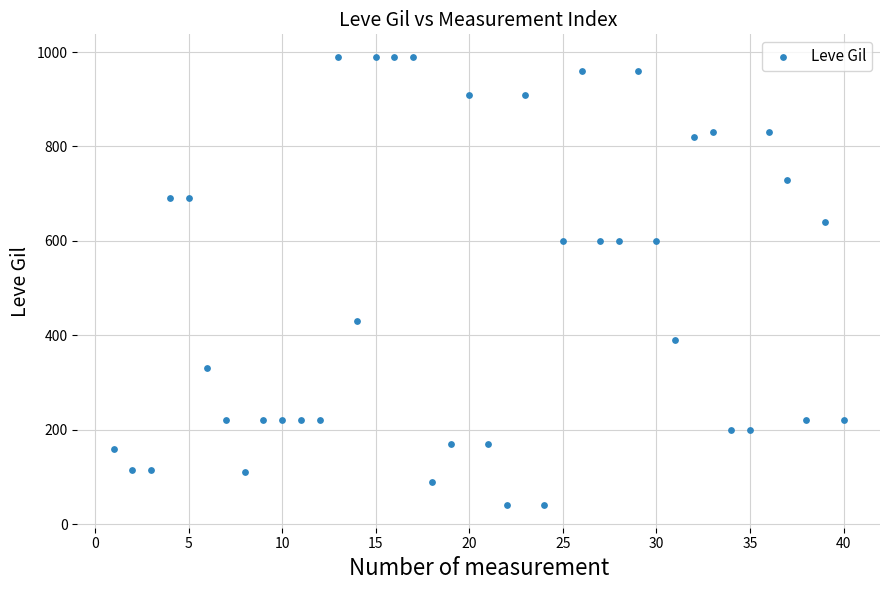

What is the range of X values (max minus min)?

39